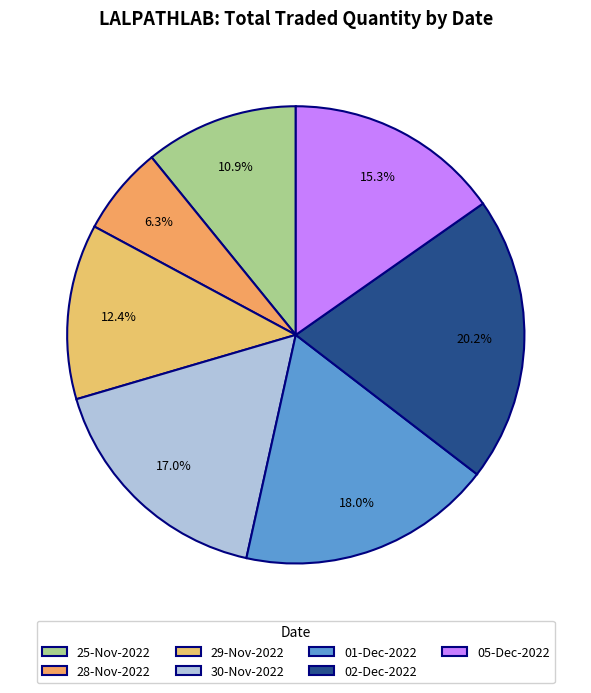

How much of the chart is everything except 05-Dec-2022?

84.7%